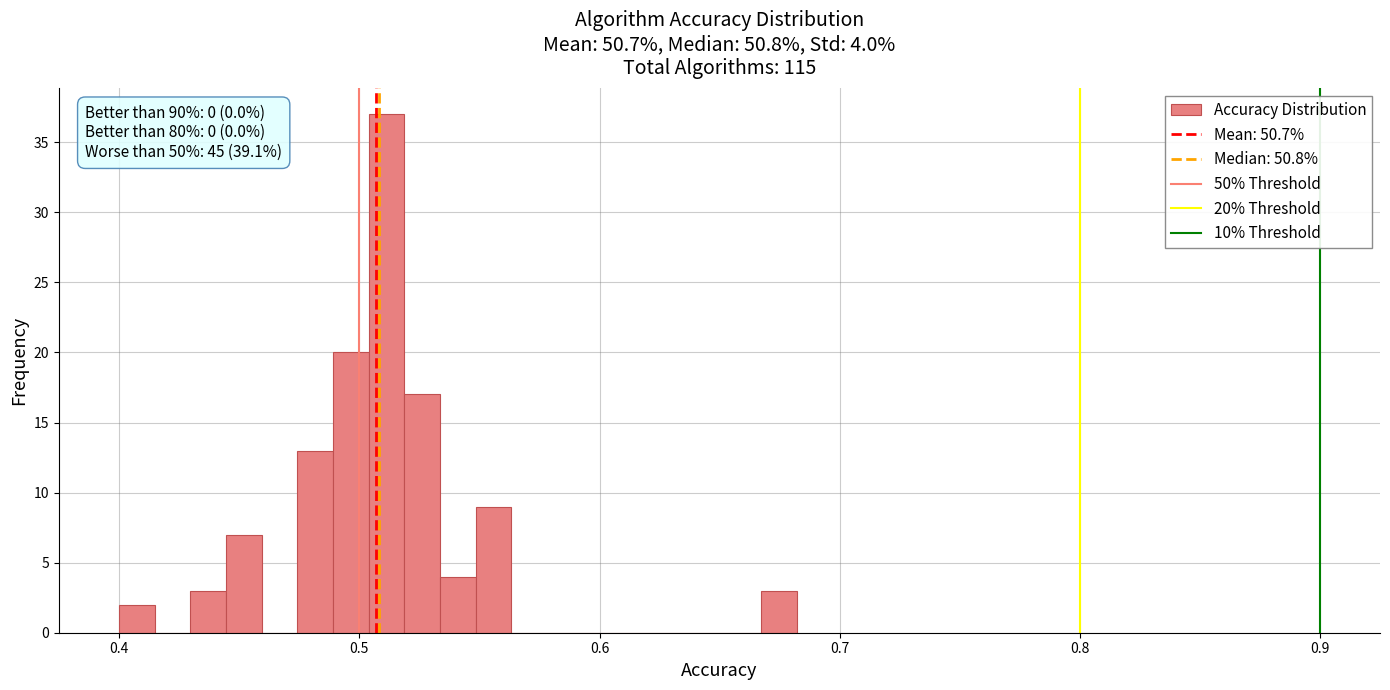

Around what value on the x-axis is the tallest bar? Give the approximate position of its centre, as read against the axis.

0.51